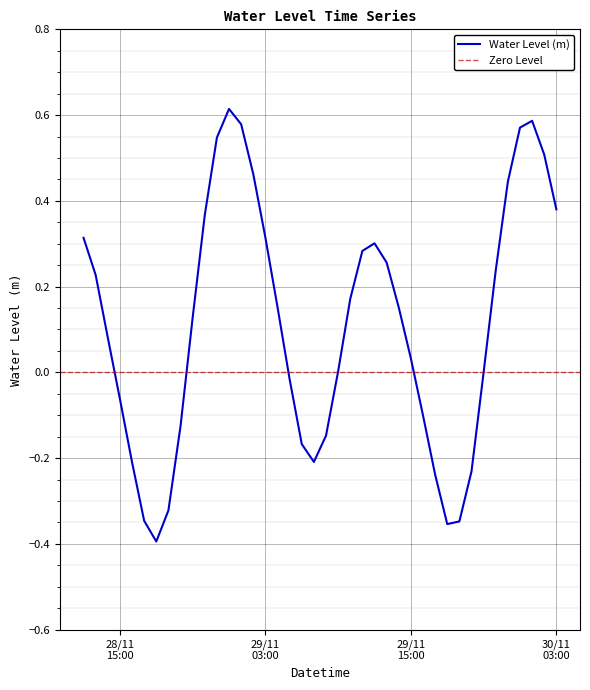

What is the difference between the second highest and second lowest values?

0.9